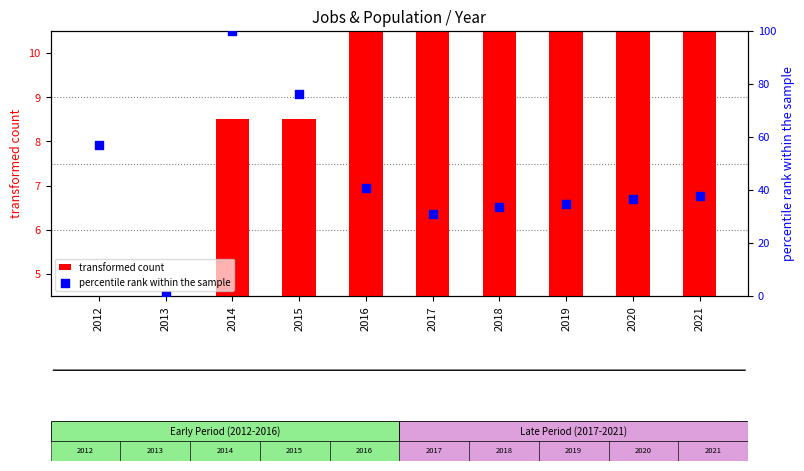

What is the total value across all series at 2015?

84.7